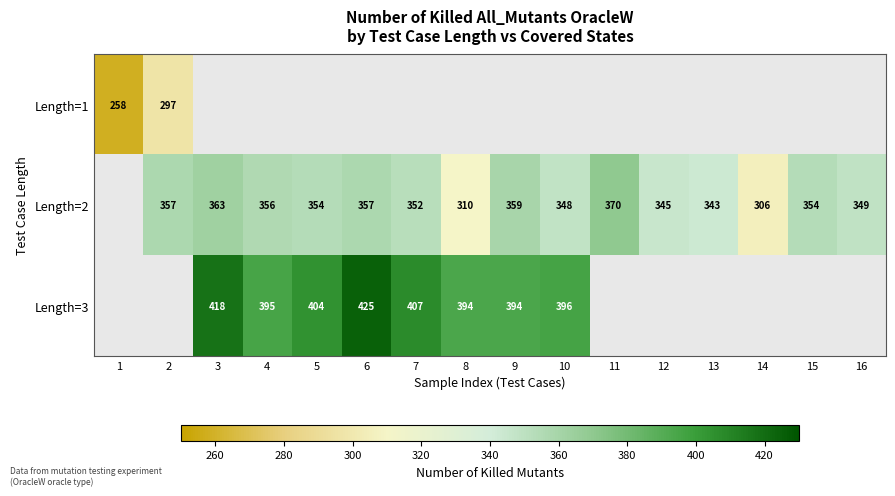

Is it true that Length=2 equals 514 at 13?

False